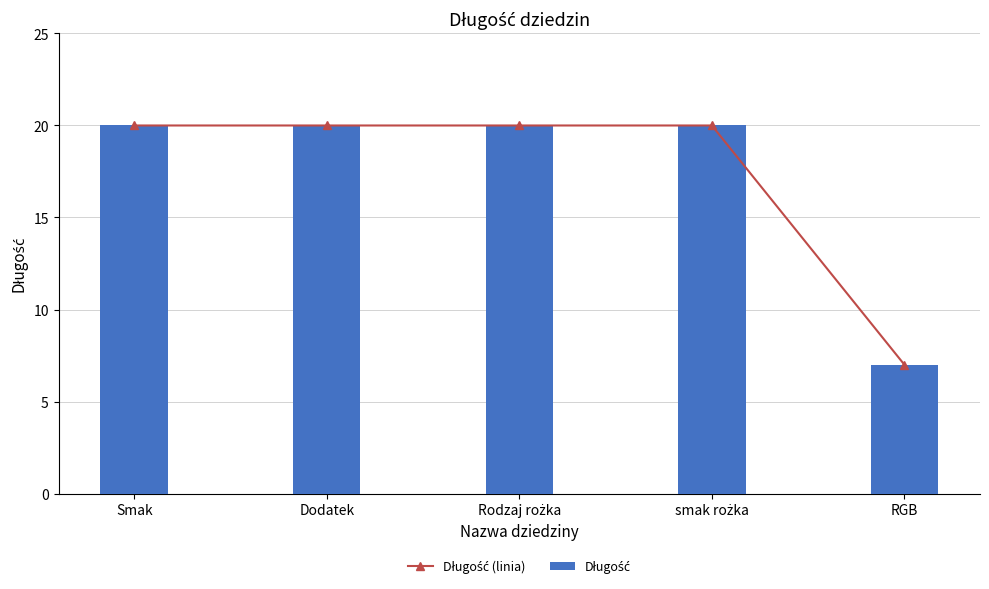

The Długość (linia) series shows 20 at smak rożka. True or false?

True